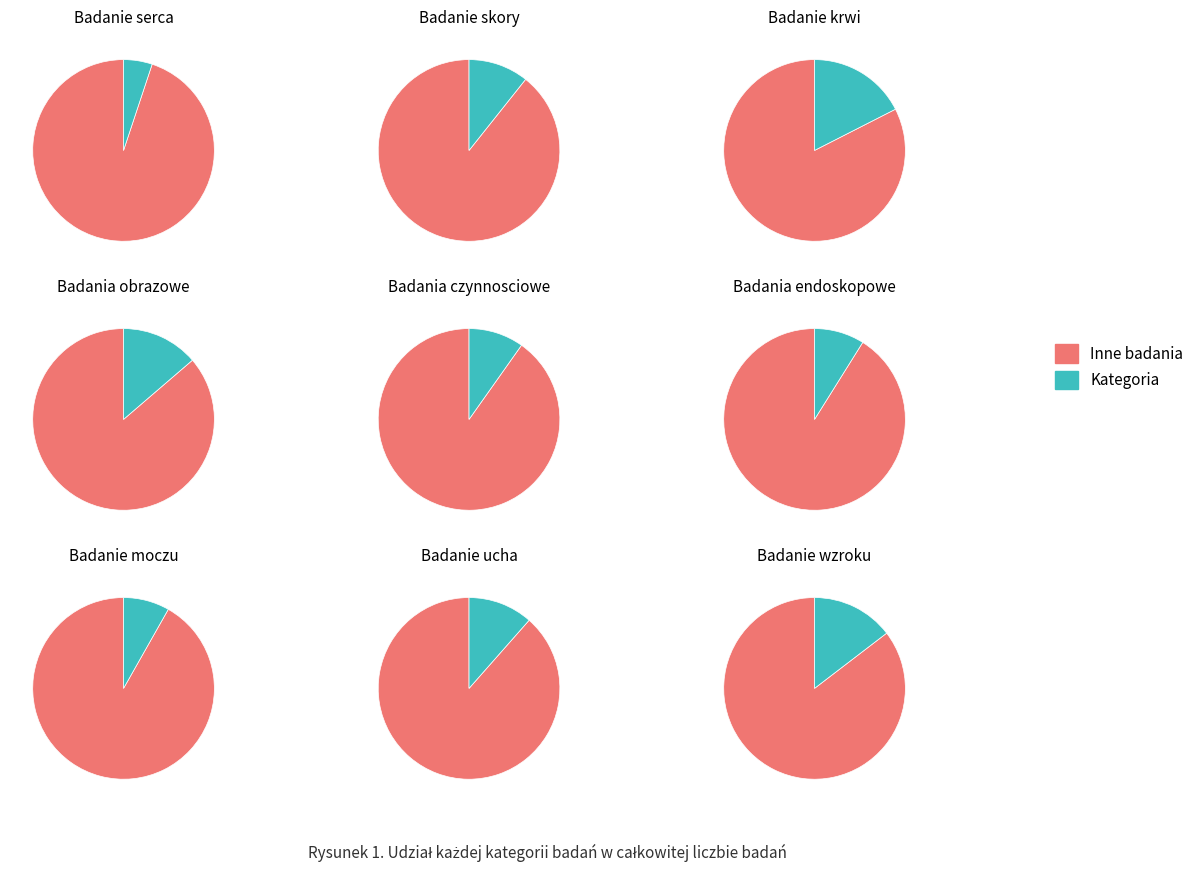

Rank the categories by value from highest to lowest.

Badanie krwi, Badanie wzroku, Badania obrazowe, Badanie ucha, Badanie skory, Badania czynnosciowe, Badania endoskopowe, Badanie moczu, Badanie serca